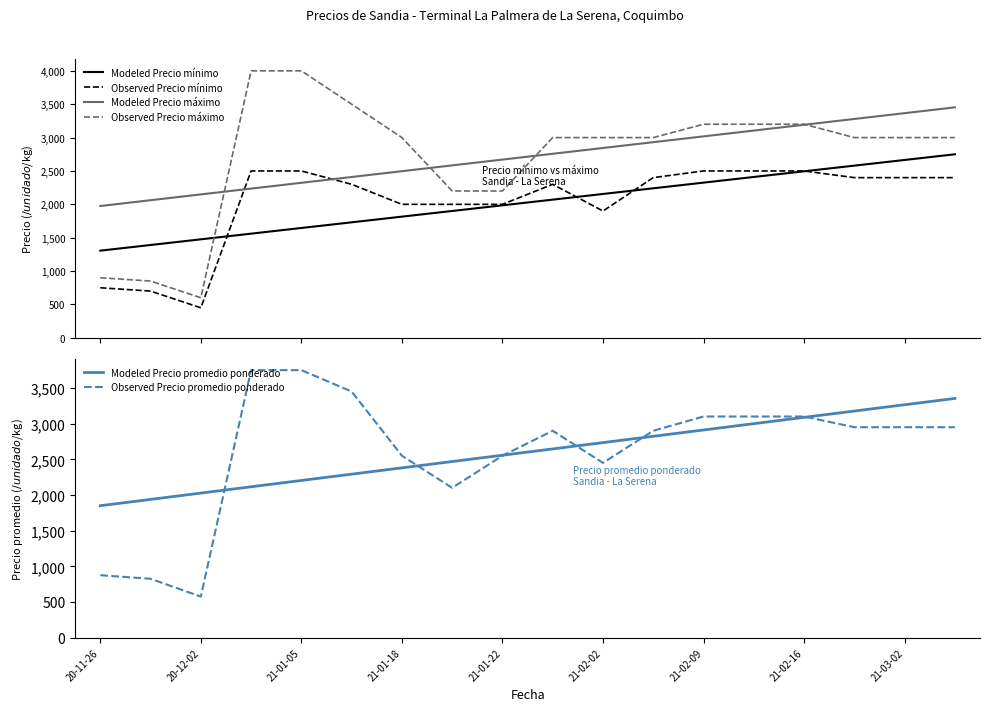

Reading right to left, extract all data points from this chart.

Modeled Precio mínimo: 2749.7	2664.8	2579.8	2494.9	2410.0	2325.0	2240.1	2155.2	2070.2	1985.3	1900.4	1815.4	1730.5	1645.6	1560.6	1475.7	1390.8	1305.8
Observed Precio mínimo: 2400.0	2400.0	2400.0	2500.0	2500.0	2500.0	2400.0	1900.0	2300.0	2000.0	2000.0	2000.0	2300.0	2500.0	2500.0	450.0	700.0	750.0
Modeled Precio máximo: 3452.9	3366.0	3279.0	3192.1	3105.1	3018.2	2931.3	2844.3	2757.4	2670.4	2583.5	2496.5	2409.6	2322.6	2235.7	2148.7	2061.8	1974.9
Observed Precio máximo: 3000.0	3000.0	3000.0	3200.0	3200.0	3200.0	3000.0	3000.0	3000.0	2200.0	2200.0	3000.0	3500.0	4000.0	4000.0	600.0	850.0	900.0
Modeled Precio promedio ponderado: 3353.4	3264.9	3176.4	3088.0	2999.5	2911.0	2822.6	2734.1	2645.6	2557.2	2468.7	2380.2	2291.8	2203.3	2114.8	2026.4	1937.9	1849.4
Observed Precio promedio ponderado: 2950.0	2950.0	2950.0	3100.0	3100.0	3100.0	2900.0	2450.0	2900.0	2550.0	2100.0	2550.0	3450.0	3750.0	3750.0	575.0	825.0	875.0